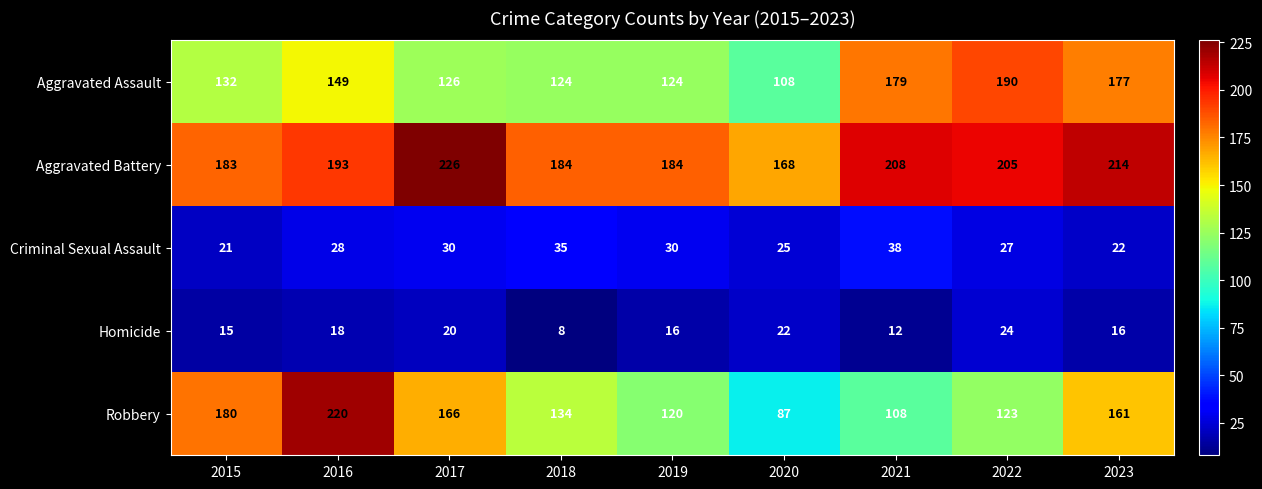

At which category does the chart reach its minimum across all series?

2018